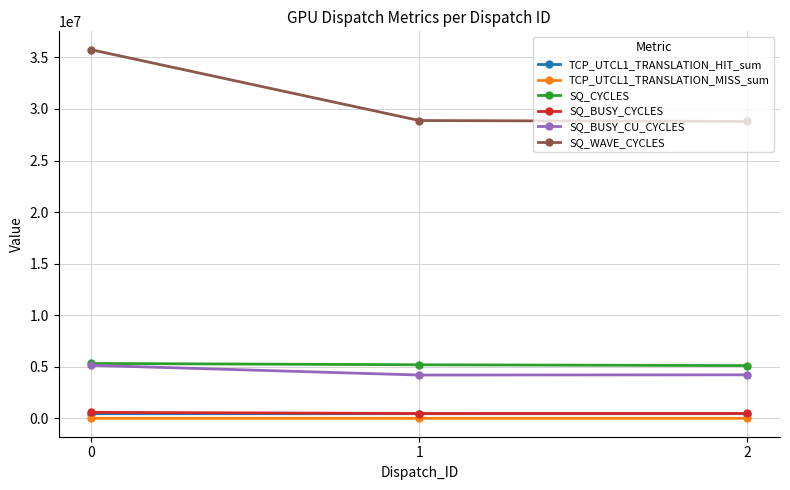

How many series are shown in this chart?

6